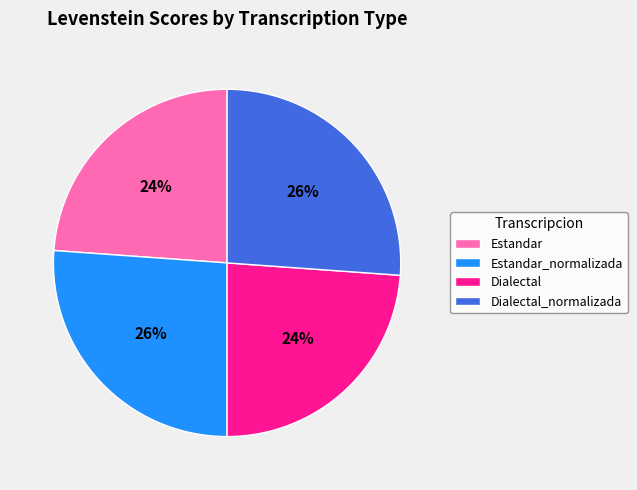

To the nearest percent, what is the difference between the Dialectal and Dialectal_normalizada slice percentages?

2%